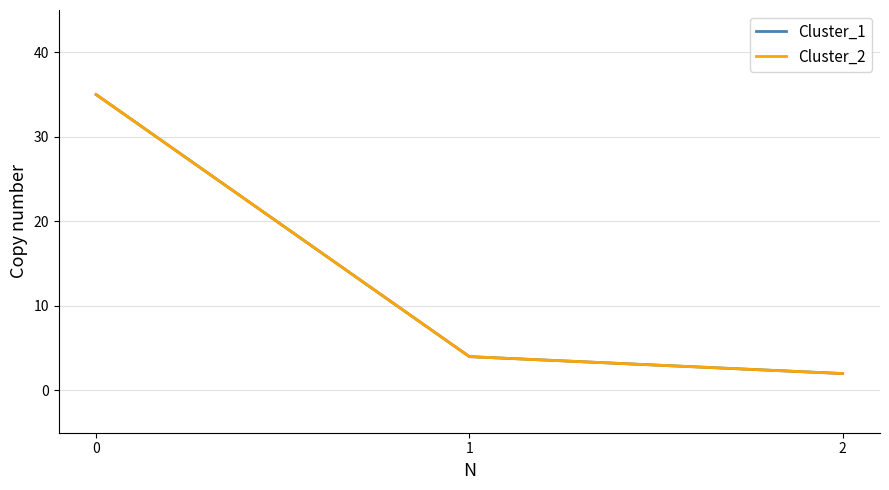

What is the difference between the Cluster_1 values at 0 and 2?

33